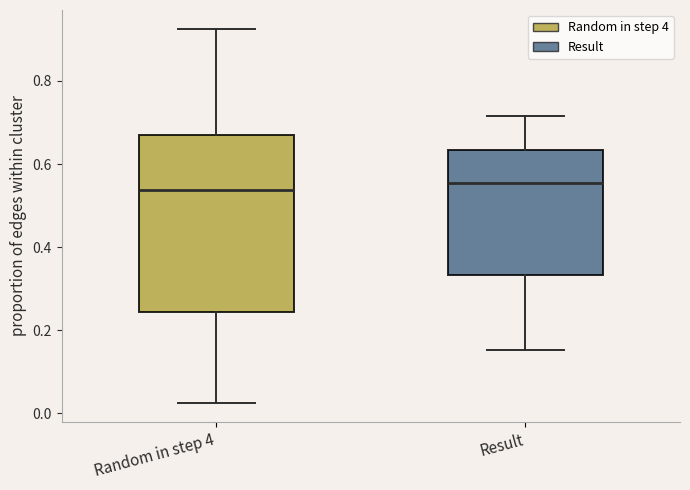

Where is the upper edge of the box for Random in step 4 on the y-axis? The values are not printed on the chart, so give them approximately, as read against the axis.

0.68